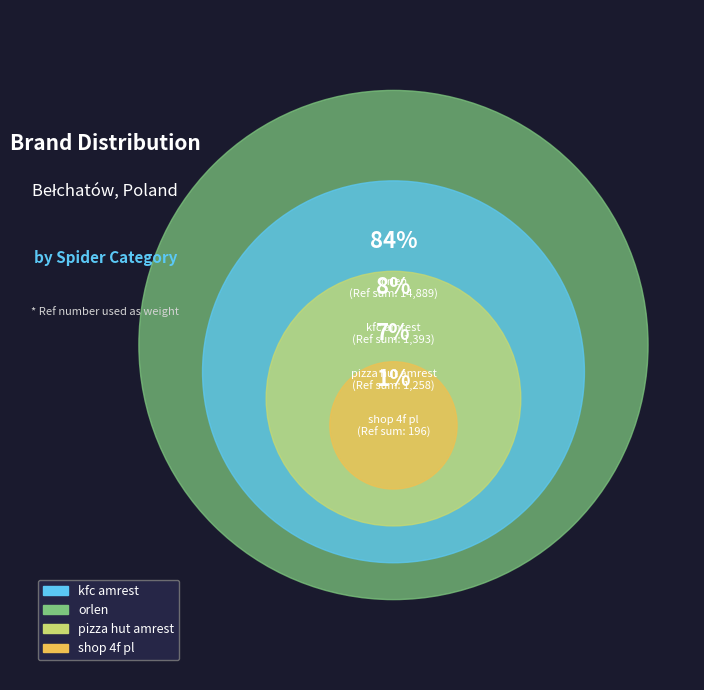

What is the ratio of the value at orlen to the value at kfc_amrest?

10.7